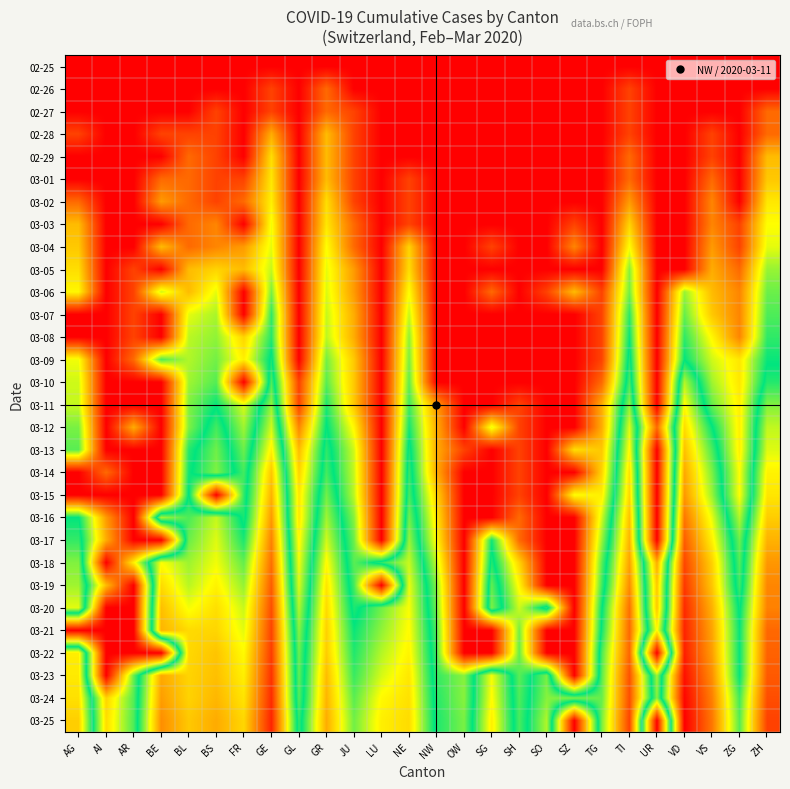

Reading right to left, extract all data points from this chart.

02-25: ZH=0.0	ZG=0.0	VS=0.0	VD=0.0	UR=0.0	TI=0.0	TG=0.0	SZ=0.0	SO=0.0	SH=0.0	SG=0.0	OW=0.0	NW=0.0	NE=0.0	LU=0.0	JU=0.0	GR=0.0	GL=0.0	GE=0.0	FR=0.0	BS=0.0	BL=0.0	BE=0.0	AR=0.0	AI=0.0	AG=0.0
02-26: ZH=0.0	ZG=0.0	VS=0.0	VD=0.0	UR=0.0	TI=0.7	TG=0.0	SZ=0.0	SO=0.0	SH=0.0	SG=0.0	OW=0.0	NW=0.0	NE=0.0	LU=0.0	JU=0.0	GR=1.1	GL=0.0	GE=0.7	FR=0.0	BS=0.0	BL=0.0	BE=0.0	AR=0.0	AI=0.0	AG=0.0
02-27: ZH=1.1	ZG=0.0	VS=0.0	VD=0.0	UR=0.0	TI=0.7	TG=0.0	SZ=0.0	SO=0.0	SH=0.0	SG=0.0	OW=0.0	NW=0.0	NE=0.0	LU=0.0	JU=0.7	GR=1.1	GL=0.0	GE=0.7	FR=0.0	BS=0.7	BL=0.0	BE=0.0	AR=0.0	AI=0.0	AG=0.0
02-28: ZH=1.1	ZG=0.0	VS=0.7	VD=0.0	UR=0.0	TI=0.7	TG=0.0	SZ=0.0	SO=0.0	SH=0.0	SG=0.0	OW=0.0	NW=0.0	NE=0.0	LU=0.0	JU=0.7	GR=1.9	GL=0.0	GE=1.8	FR=0.0	BS=0.7	BL=0.7	BE=0.7	AR=0.0	AI=0.0	AG=0.7
02-29: ZH=1.9	ZG=0.0	VS=0.7	VD=0.0	UR=0.0	TI=1.1	TG=0.0	SZ=0.0	SO=0.0	SH=0.0	SG=0.0	OW=0.0	NW=0.0	NE=0.0	LU=0.0	JU=0.7	GR=1.9	GL=0.0	GE=2.3	FR=0.0	BS=0.7	BL=1.1	BE=0.0	AR=0.0	AI=0.0	AG=0.0
03-01: ZH=2.1	ZG=0.0	VS=1.1	VD=0.0	UR=0.0	TI=1.1	TG=0.0	SZ=0.0	SO=0.0	SH=0.0	SG=0.0	OW=0.0	NW=0.0	NE=0.7	LU=0.0	JU=0.7	GR=1.9	GL=0.0	GE=2.4	FR=0.7	BS=0.7	BL=1.1	BE=1.1	AR=0.0	AI=0.0	AG=0.0
03-02: ZH=2.4	ZG=0.0	VS=1.4	VD=0.0	UR=0.0	TI=1.6	TG=0.0	SZ=0.0	SO=0.0	SH=0.0	SG=0.0	OW=0.0	NW=0.0	NE=0.7	LU=0.0	JU=0.7	GR=2.3	GL=0.0	GE=2.5	FR=1.1	BS=0.7	BL=1.1	BE=1.6	AR=0.0	AI=0.0	AG=1.1
03-03: ZH=2.6	ZG=0.7	VS=1.4	VD=0.0	UR=0.0	TI=2.2	TG=0.0	SZ=0.7	SO=0.0	SH=0.0	SG=0.0	OW=0.0	NW=0.0	NE=0.7	LU=0.0	JU=1.1	GR=2.4	GL=0.0	GE=2.7	FR=0.0	BS=1.4	BL=1.1	BE=0.0	AR=0.0	AI=0.0	AG=1.9
03-04: ZH=2.8	ZG=0.7	VS=1.6	VD=0.0	UR=0.0	TI=2.6	TG=0.0	SZ=1.4	SO=0.0	SH=0.0	SG=0.7	OW=0.0	NW=0.0	NE=2.2	LU=0.0	JU=1.1	GR=2.6	GL=0.0	GE=2.8	FR=1.6	BS=1.4	BL=1.1	BE=1.9	AR=0.0	AI=0.0	AG=2.1
03-05: ZH=3.2	ZG=1.1	VS=1.8	VD=0.0	UR=0.0	TI=3.3	TG=0.0	SZ=0.0	SO=0.0	SH=0.0	SG=0.0	OW=0.0	NW=0.0	NE=2.3	LU=0.0	JU=1.6	GR=2.8	GL=0.0	GE=2.9	FR=1.9	BS=2.2	BL=1.9	BE=0.0	AR=0.7	AI=0.0	AG=2.3
03-06: ZH=3.4	ZG=1.4	VS=1.9	VD=3.2	UR=0.0	TI=3.4	TG=0.7	SZ=1.9	SO=0.7	SH=0.0	SG=1.1	OW=0.0	NW=0.0	NE=2.6	LU=0.0	JU=1.6	GR=2.8	GL=0.0	GE=3.3	FR=0.0	BS=2.8	BL=1.9	BE=2.9	AR=0.7	AI=0.0	AG=2.6
03-07: ZH=3.6	ZG=1.4	VS=2.1	VD=3.4	UR=0.0	TI=3.7	TG=0.7	SZ=0.0	SO=0.0	SH=0.0	SG=0.0	OW=0.0	NW=0.0	NE=2.9	LU=0.0	JU=1.8	GR=2.9	GL=0.0	GE=3.7	FR=0.0	BS=3.1	BL=2.8	BE=0.0	AR=0.7	AI=0.0	AG=0.0
03-08: ZH=3.7	ZG=1.4	VS=2.6	VD=3.7	UR=0.0	TI=3.9	TG=0.7	SZ=0.0	SO=0.0	SH=0.0	SG=0.0	OW=0.0	NW=0.0	NE=3.2	LU=0.0	JU=1.8	GR=3.0	GL=0.0	GE=3.8	FR=2.2	BS=3.2	BL=3.0	BE=0.0	AR=0.7	AI=0.0	AG=0.0
03-09: ZH=3.9	ZG=2.4	VS=2.9	VD=4.0	UR=0.0	TI=4.1	TG=0.7	SZ=0.0	SO=0.0	SH=0.0	SG=0.0	OW=0.0	NW=0.0	NE=3.3	LU=0.0	JU=2.1	GR=3.4	GL=0.0	GE=4.1	FR=2.5	BS=3.4	BL=3.0	BE=3.6	AR=1.1	AI=0.0	AG=2.7
03-10: ZH=4.1	ZG=2.4	VS=3.1	VD=4.9	UR=0.0	TI=4.3	TG=1.1	SZ=0.0	SO=0.0	SH=0.0	SG=0.0	OW=0.0	NW=0.0	NE=3.5	LU=0.0	JU=2.1	GR=3.5	GL=0.7	GE=4.4	FR=0.0	BS=3.5	BL=3.1	BE=0.0	AR=0.0	AI=0.0	AG=2.9
03-11: ZH=4.6	ZG=2.5	VS=3.4	VD=5.3	UR=0.0	TI=4.7	TG=1.8	SZ=0.0	SO=0.0	SH=0.7	SG=0.0	OW=0.0	NW=1.6	NE=3.6	LU=0.0	JU=2.1	GR=3.8	GL=0.7	GE=4.7	FR=2.8	BS=3.9	BL=3.3	BE=0.0	AR=0.0	AI=0.0	AG=2.9
03-12: ZH=4.9	ZG=2.5	VS=4.0	VD=5.6	UR=1.1	TI=5.1	TG=1.8	SZ=0.0	SO=0.0	SH=0.7	SG=2.8	OW=0.0	NW=1.8	NE=3.9	LU=0.0	JU=2.6	GR=4.0	GL=1.4	GE=5.0	FR=3.1	BS=4.3	BL=3.3	BE=0.0	AR=1.8	AI=0.0	AG=3.3
03-13: ZH=5.1	ZG=2.5	VS=4.3	VD=5.9	UR=0.0	TI=5.3	TG=2.1	SZ=2.3	SO=0.0	SH=0.7	SG=0.0	OW=0.7	NW=1.8	NE=4.1	LU=0.0	JU=2.9	GR=4.2	GL=1.9	GE=5.4	FR=3.4	BS=4.5	BL=3.8	BE=0.0	AR=0.0	AI=0.0	AG=3.5
03-14: ZH=5.4	ZG=2.6	VS=4.6	VD=6.2	UR=0.0	TI=5.6	TG=2.2	SZ=0.0	SO=0.0	SH=0.7	SG=0.0	OW=0.0	NW=1.8	NE=4.2	LU=0.0	JU=2.9	GR=4.3	GL=2.2	GE=5.9	FR=3.6	BS=4.6	BL=3.9	BE=0.0	AR=0.0	AI=1.1	AG=0.0
03-15: ZH=5.5	ZG=2.6	VS=4.8	VD=6.3	UR=0.0	TI=5.7	TG=2.5	SZ=2.6	SO=0.0	SH=0.7	SG=0.0	OW=0.0	NW=2.2	NE=4.3	LU=0.0	JU=3.0	GR=4.5	GL=2.4	GE=6.1	FR=3.7	BS=0.0	BL=4.0	BE=0.0	AR=0.0	AI=0.0	AG=0.0
03-16: ZH=5.8	ZG=3.0	VS=5.2	VD=6.7	UR=0.0	TI=5.9	TG=2.9	SZ=0.0	SO=0.0	SH=1.1	SG=0.0	OW=0.0	NW=2.4	NE=4.5	LU=0.0	JU=3.3	GR=4.8	GL=2.4	GE=6.3	FR=3.8	BS=5.0	BL=4.3	BE=4.8	AR=0.0	AI=1.6	AG=4.0
03-17: ZH=6.1	ZG=3.4	VS=5.4	VD=6.9	UR=0.0	TI=6.1	TG=3.2	SZ=0.0	SO=0.0	SH=1.1	SG=3.9	OW=0.0	NW=2.6	NE=4.7	LU=0.0	JU=3.4	GR=5.0	GL=2.6	GE=6.6	FR=4.1	BS=5.1	BL=4.5	BE=0.0	AR=0.0	AI=1.8	AG=4.2
03-18: ZH=6.3	ZG=3.5	VS=5.7	VD=7.2	UR=1.8	TI=6.2	TG=3.5	SZ=0.0	SO=0.0	SH=2.2	SG=4.1	OW=0.0	NW=2.9	NE=5.0	LU=4.2	JU=3.5	GR=5.3	GL=2.7	GE=6.8	FR=4.5	BS=5.2	BL=4.8	BE=5.3	AR=2.5	AI=0.0	AG=4.6
03-19: ZH=6.5	ZG=3.6	VS=5.9	VD=7.3	UR=2.1	TI=6.5	TG=3.6	SZ=0.0	SO=0.0	SH=2.6	SG=4.5	OW=0.0	NW=3.3	NE=5.2	LU=0.0	JU=3.6	GR=5.5	GL=2.8	GE=6.9	FR=4.7	BS=5.4	BL=4.9	BE=5.6	AR=0.0	AI=1.9	AG=4.8
03-20: ZH=6.6	ZG=3.9	VS=6.1	VD=7.5	UR=2.1	TI=6.7	TG=3.9	SZ=0.0	SO=4.2	SH=2.9	SG=4.6	OW=0.0	NW=3.4	NE=5.2	LU=4.5	JU=3.8	GR=5.6	GL=3.0	GE=7.1	FR=5.0	BS=5.6	BL=5.2	BE=5.9	AR=0.0	AI=0.0	AG=5.1
03-21: ZH=6.8	ZG=4.0	VS=6.2	VD=7.5	UR=2.6	TI=6.8	TG=4.1	SZ=0.0	SO=0.0	SH=3.4	SG=0.0	OW=0.0	NW=3.5	NE=5.3	LU=4.7	JU=4.0	GR=5.7	GL=3.3	GE=7.2	FR=5.1	BS=5.7	BL=5.6	BE=6.0	AR=0.0	AI=0.0	AG=0.0
03-22: ZH=6.9	ZG=4.0	VS=6.3	VD=7.6	UR=0.0	TI=6.9	TG=4.3	SZ=0.0	SO=0.0	SH=3.4	SG=0.0	OW=0.0	NW=3.6	NE=5.4	LU=4.9	JU=4.1	GR=5.8	GL=3.4	GE=7.3	FR=5.3	BS=5.9	BL=5.7	BE=0.0	AR=0.0	AI=0.0	AG=5.5
03-23: ZH=7.0	ZG=4.0	VS=6.4	VD=7.7	UR=3.1	TI=7.1	TG=4.4	SZ=0.0	SO=4.6	SH=3.5	SG=5.2	OW=3.3	NW=3.7	NE=5.5	LU=5.1	JU=4.2	GR=6.0	GL=3.5	GE=7.4	FR=5.4	BS=5.9	BL=5.7	BE=6.2	AR=3.4	AI=0.0	AG=5.5
03-24: ZH=7.1	ZG=4.3	VS=6.6	VD=7.8	UR=3.3	TI=7.1	TG=4.5	SZ=4.6	SO=4.7	SH=3.6	SG=5.3	OW=3.3	NW=3.8	NE=5.6	LU=5.3	JU=4.4	GR=6.0	GL=3.5	GE=7.5	FR=5.5	BS=6.0	BL=5.7	BE=6.3	AR=3.5	AI=2.2	AG=5.6
03-25: ZH=7.2	ZG=4.4	VS=6.7	VD=7.9	UR=0.0	TI=7.2	TG=4.6	SZ=0.0	SO=4.9	SH=3.6	SG=5.4	OW=3.3	NW=3.8	NE=5.6	LU=5.4	JU=4.5	GR=6.1	GL=3.7	GE=7.5	FR=5.7	BS=6.1	BL=5.8	BE=6.4	AR=3.6	AI=2.3	AG=5.8